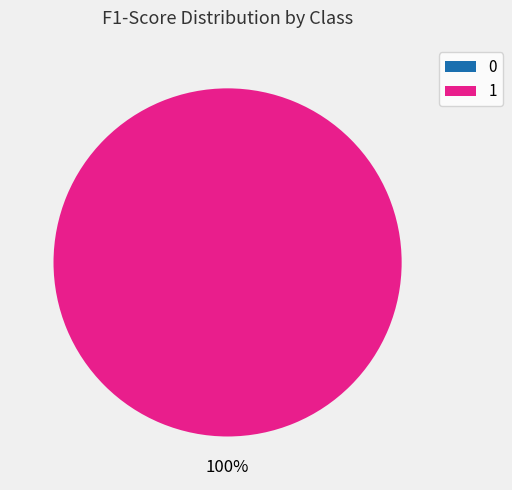

How many segments does this pie chart have?

2